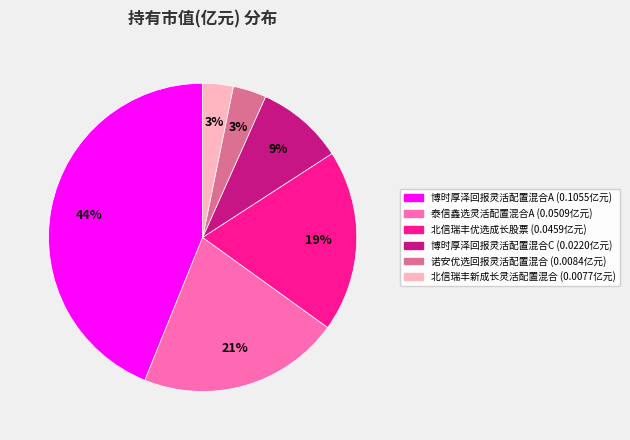

Which slice is the largest?

博时厚泽回报灵活配置混合A